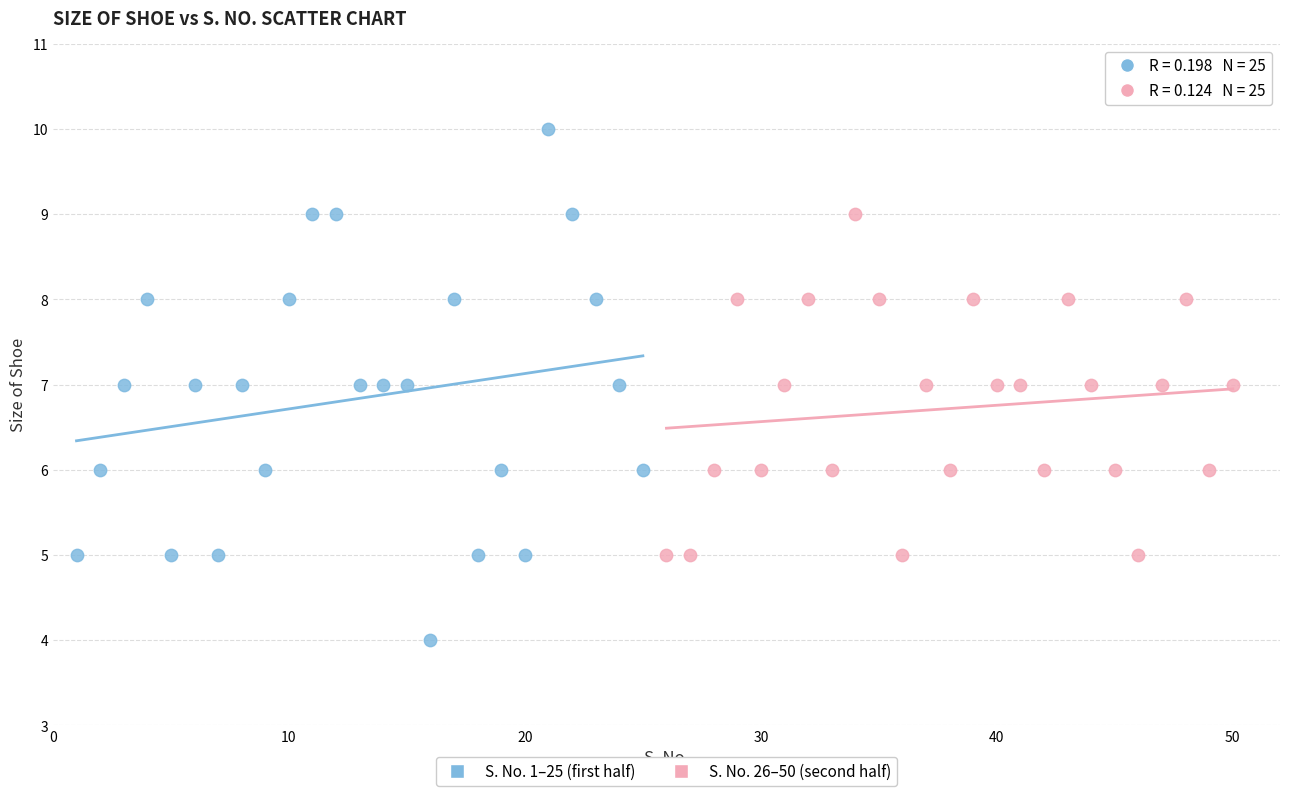

Which series has the widest spread of Y values?

S. No. 1–25 (first half)